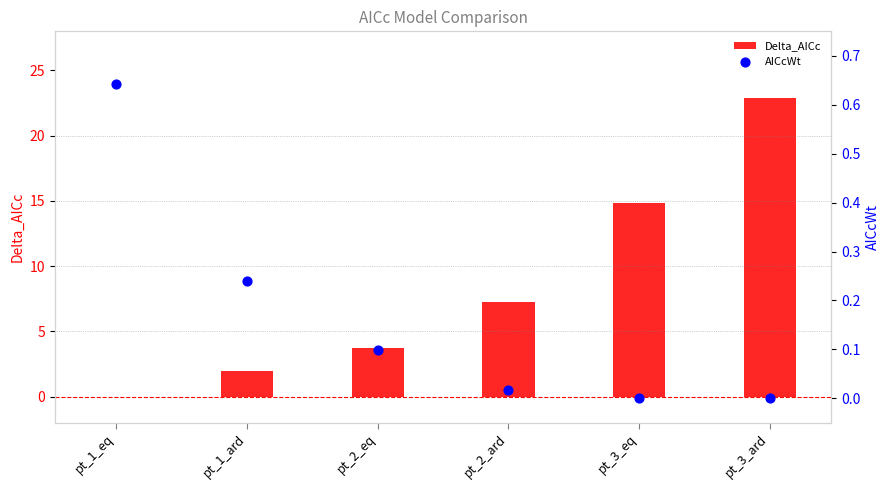

Which series contains the highest Y value?

Delta_AICc